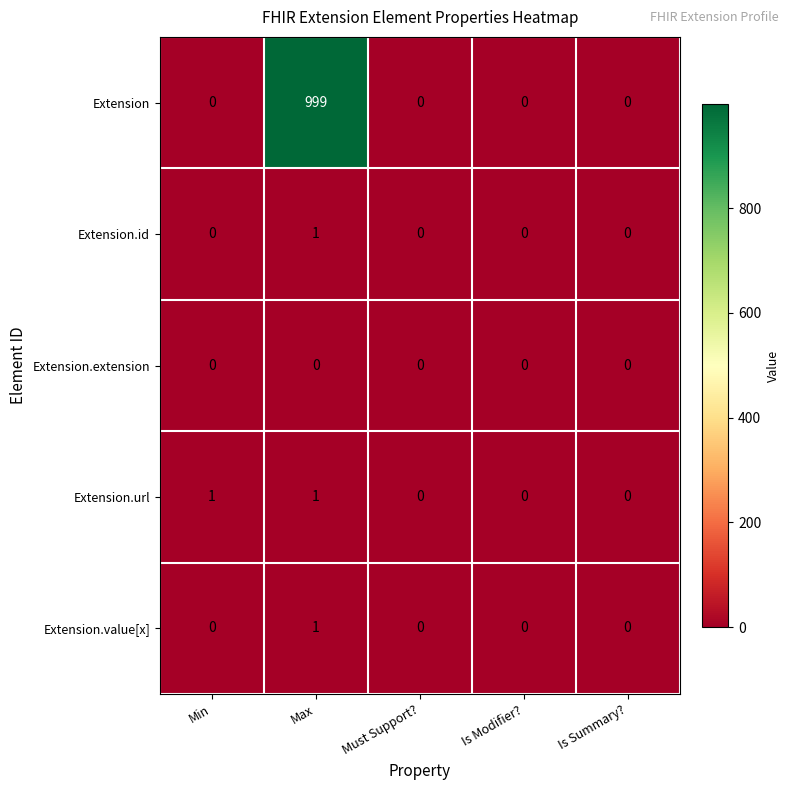

Reading left to right, what are all the values shown in this chart?

Extension: Min=0	Max=999	Must Support?=0	Is Modifier?=0	Is Summary?=0
Extension.id: Min=0	Max=1	Must Support?=0	Is Modifier?=0	Is Summary?=0
Extension.extension: Min=0	Max=0	Must Support?=0	Is Modifier?=0	Is Summary?=0
Extension.url: Min=1	Max=1	Must Support?=0	Is Modifier?=0	Is Summary?=0
Extension.value[x]: Min=0	Max=1	Must Support?=0	Is Modifier?=0	Is Summary?=0